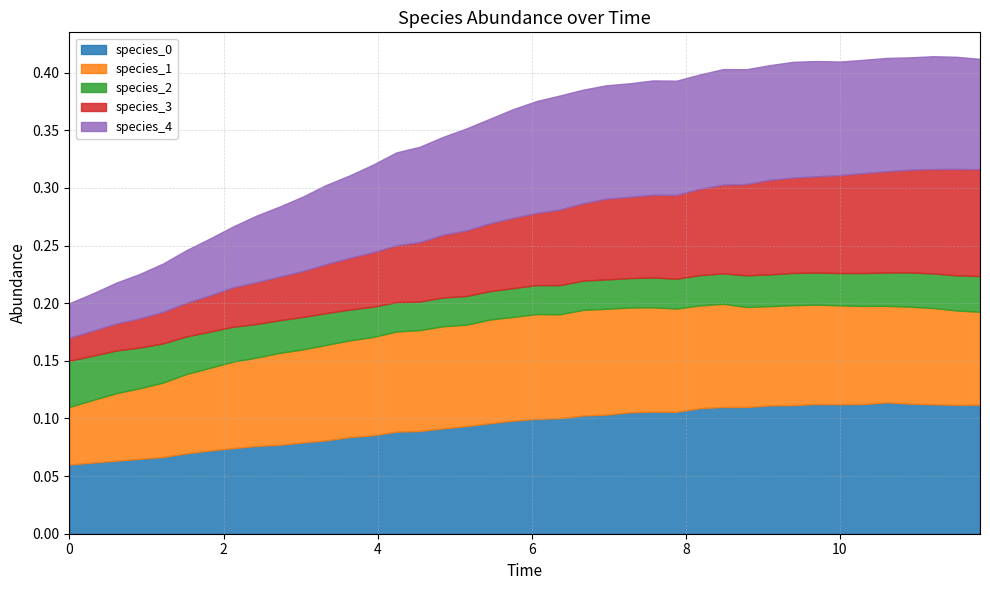

At 28, list the series in order from largest to smallest.

species_0, species_4, species_1, species_3, species_2